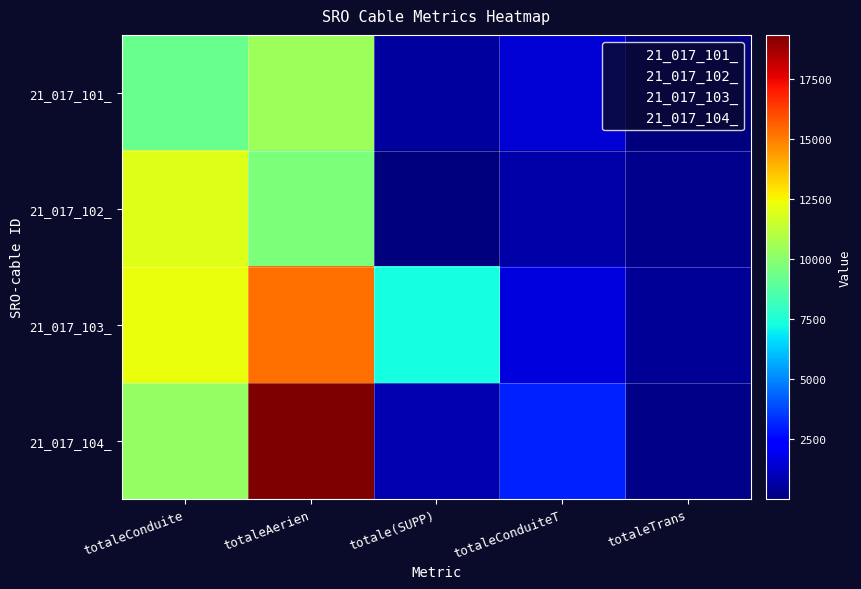

At totaleConduite, list the series in order from smallest to largest.

21_017_101_, 21_017_104_, 21_017_102_, 21_017_103_